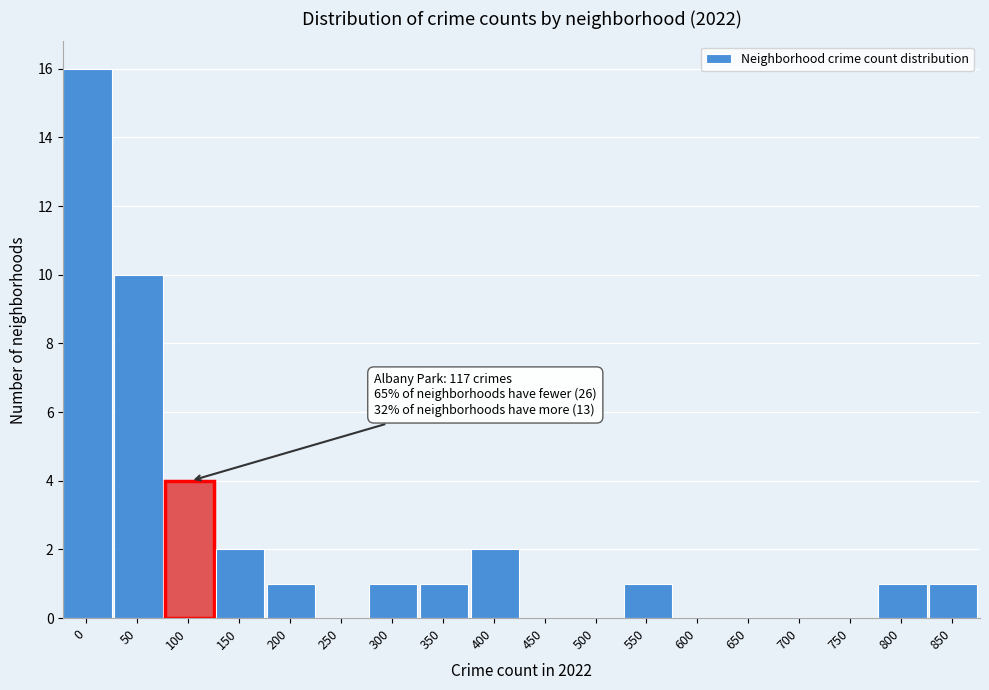

Reading left to right, list all the values displayed in this chart.

0=16	50=10	100=4	150=2	200=1	250=0	300=1	350=1	400=2	450=0	500=0	550=1	600=0	650=0	700=0	750=0	800=1	850=1